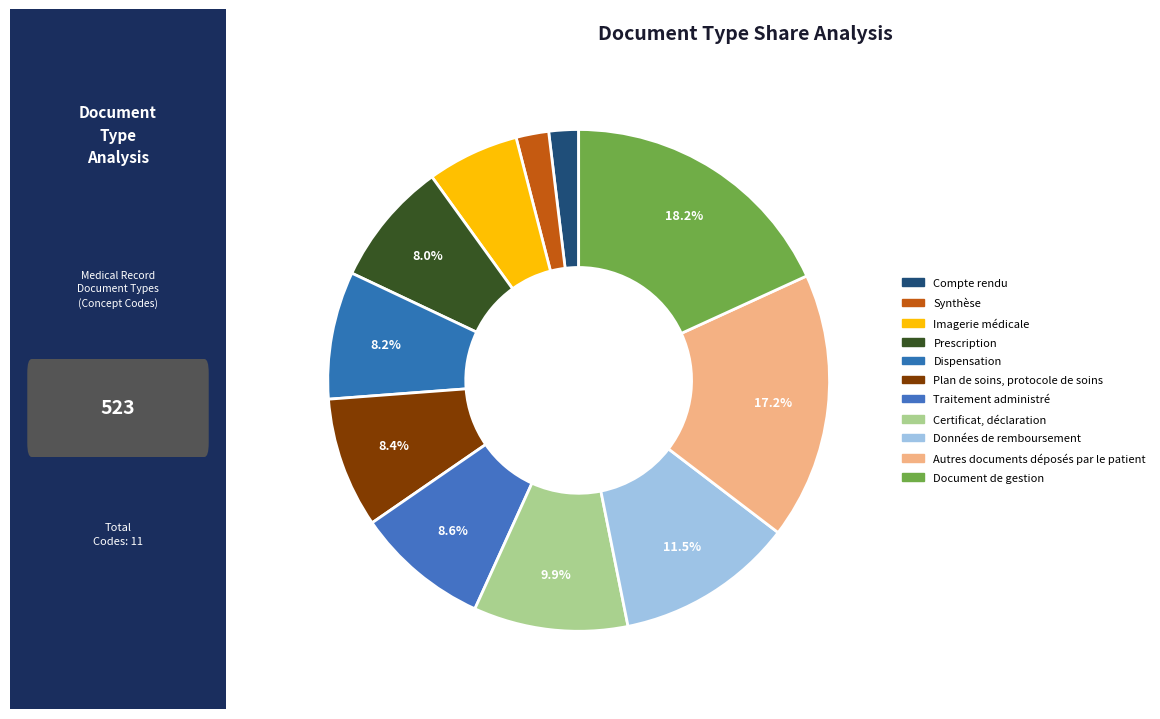

Is Compte rendu the majority of the pie?

No